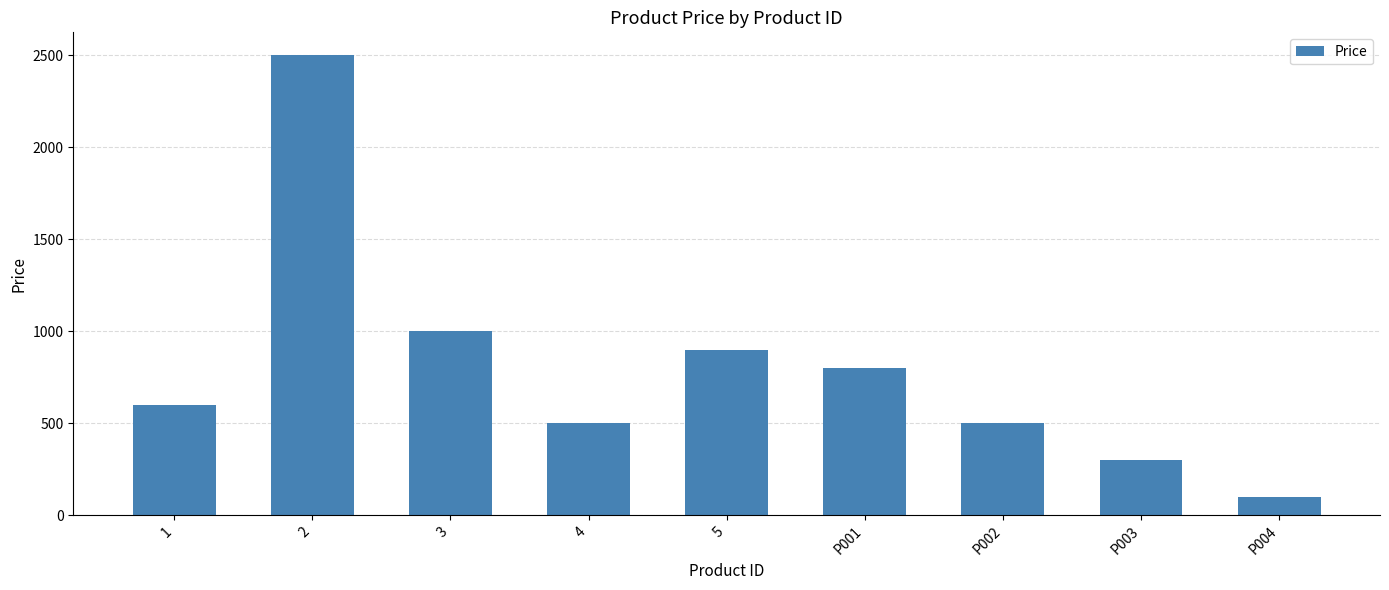

What is the value of the 8th bar from the left?

300